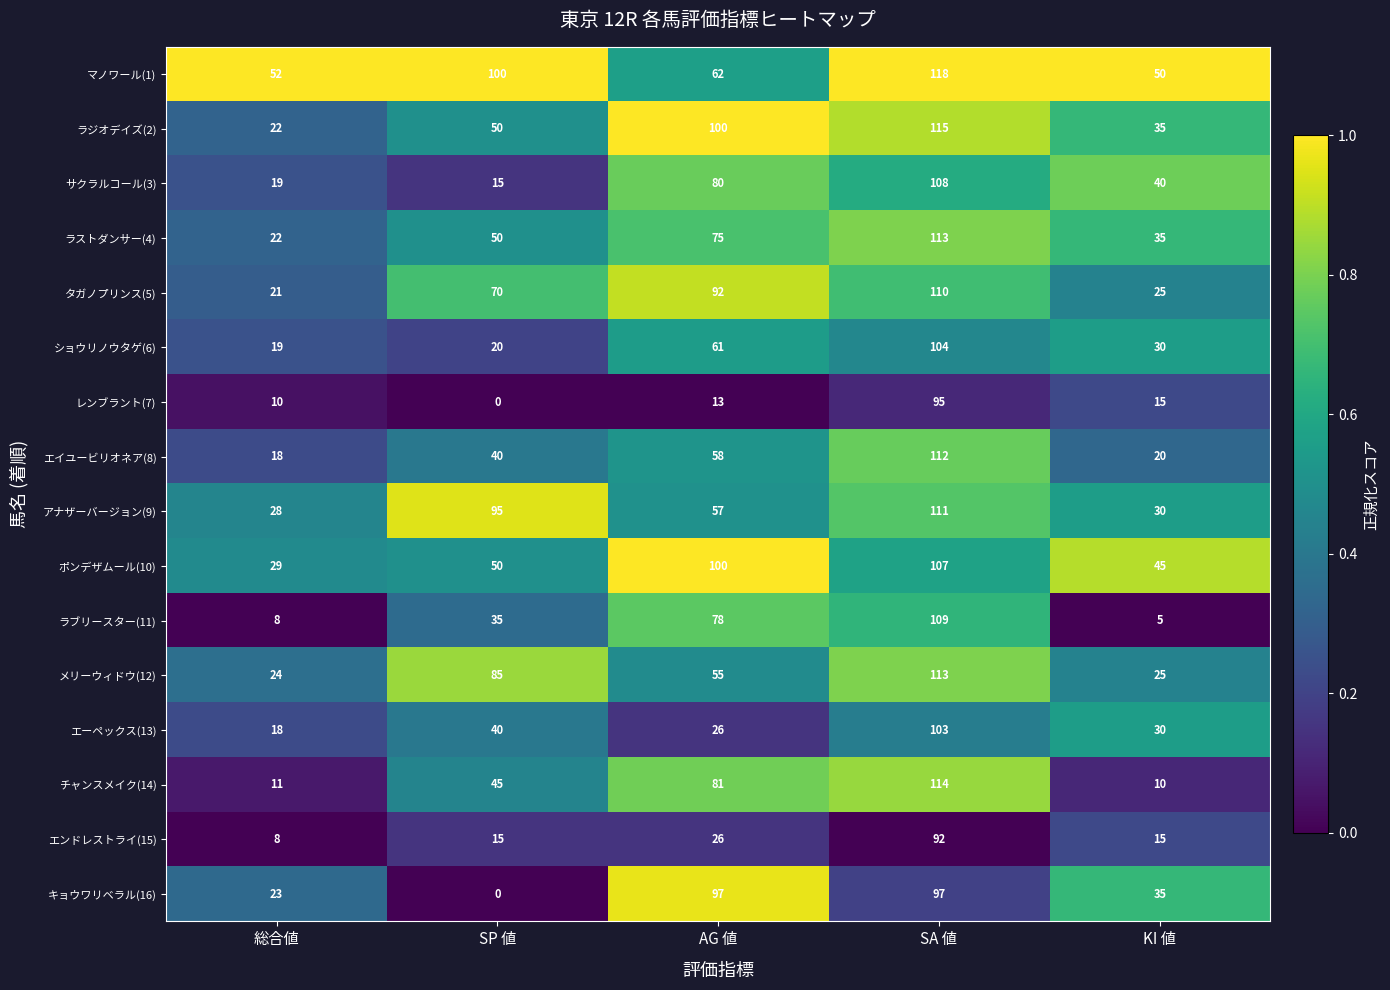

Which series changed the most between SP 値 and KI 値?

アナザーバージョン(9)